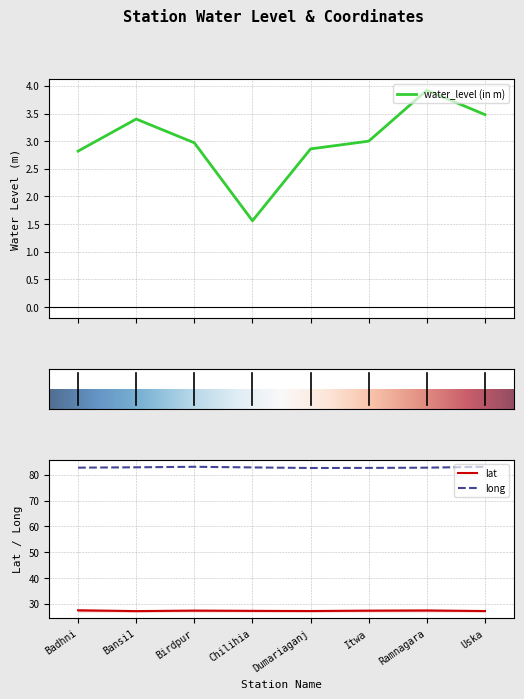

Count the long values in the range 82 to 83.

6